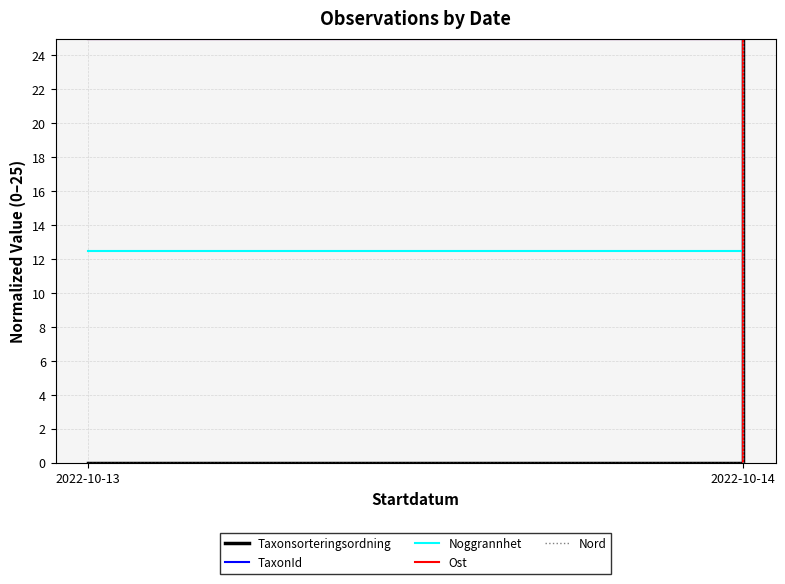

Which series has the largest total across all categories?

Taxonsorteringsordning